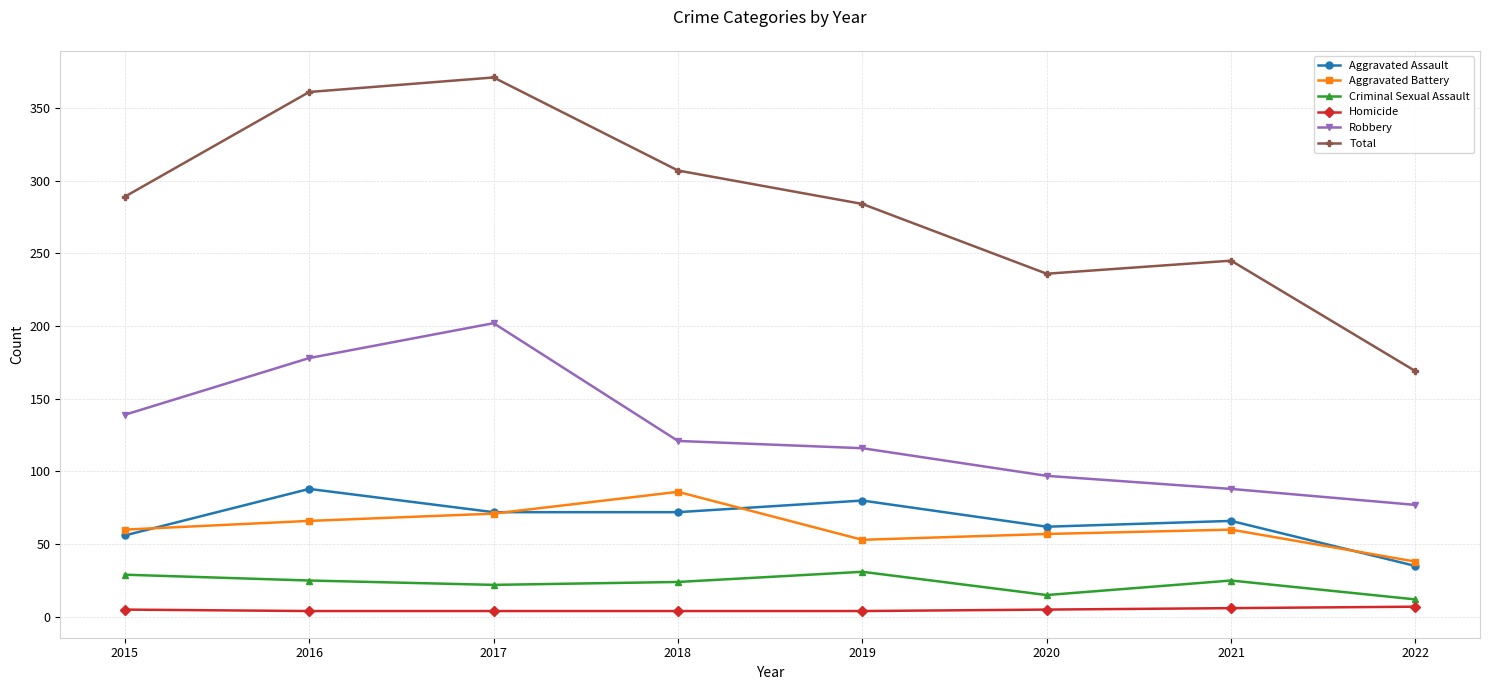

Is it true that Homicide equals 4 at 2016?

True